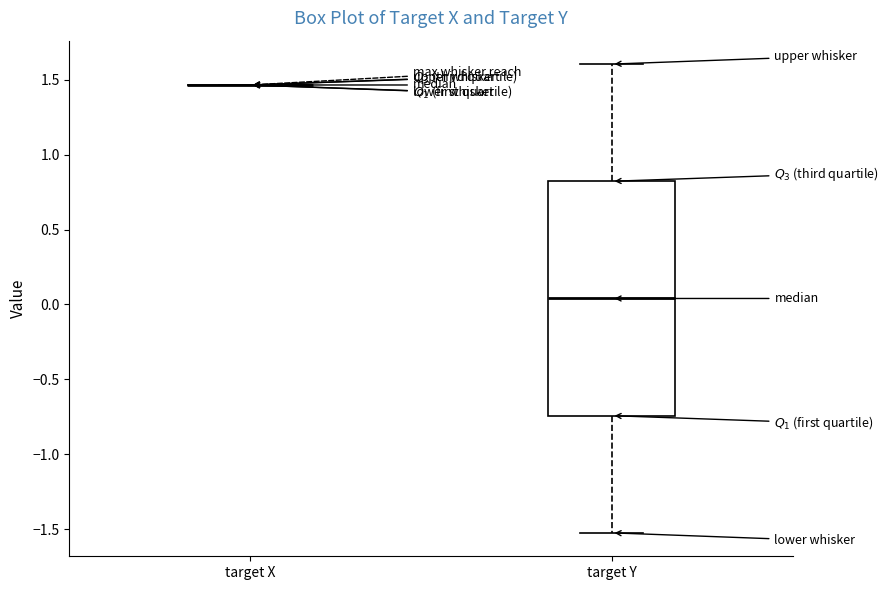

Reading left to right, read every box against the y-axis: the position of its median line, the range the box covers, and the ends of its whiskers. The values are not printed on the chart, so give them approximately, as read against the axis.

target X: box collapsed to a line at 1.45, whiskers 1.45 to 1.45
target Y: median 0.05, box -0.75 to 0.80, whiskers -1.50 to 1.60